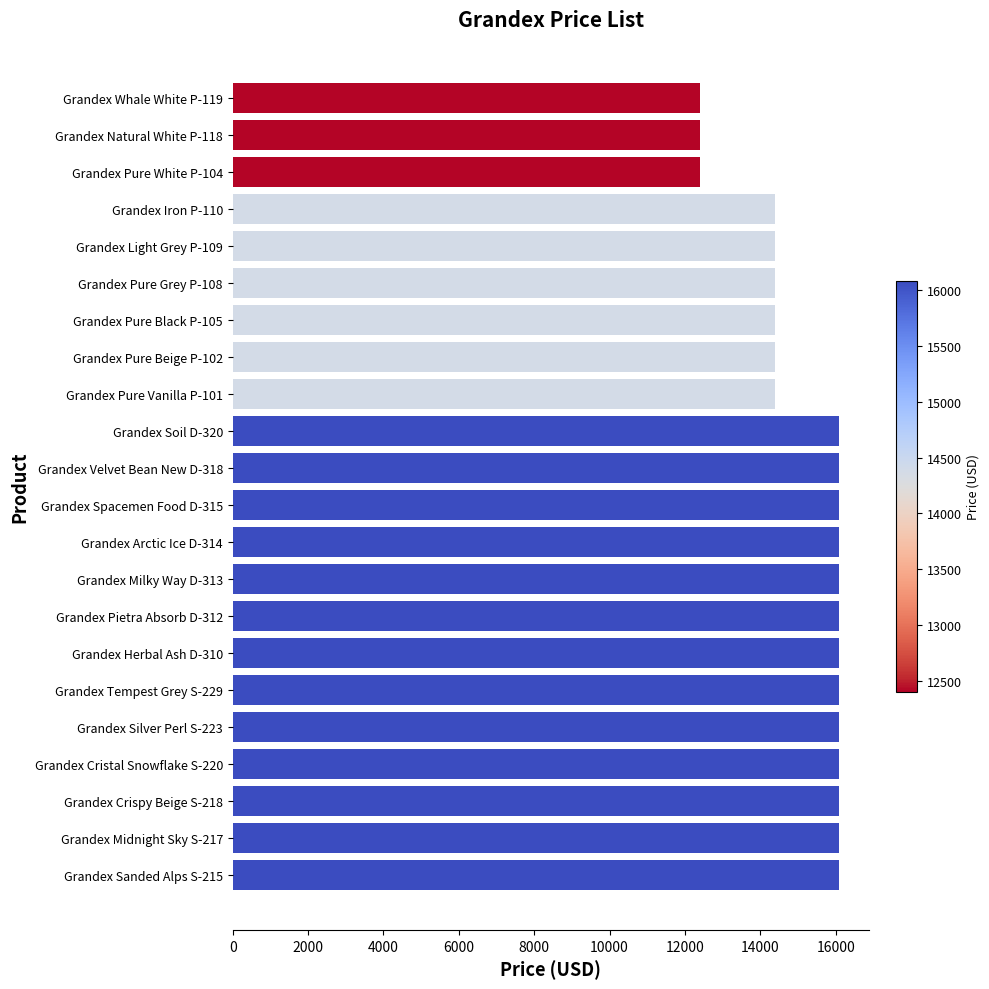

Is it true that the value at Grandex Pure Grey P-108 is 19762?

False